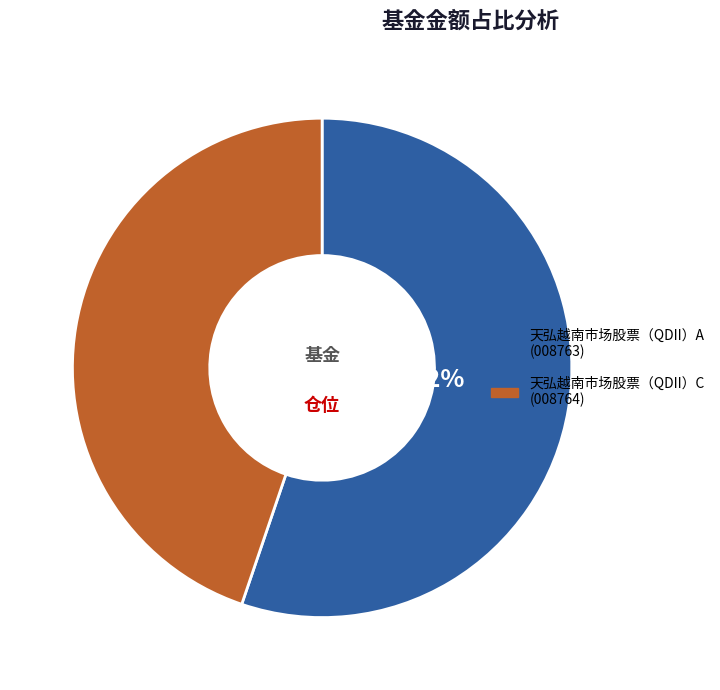

Count the number of slices in the pie.

2